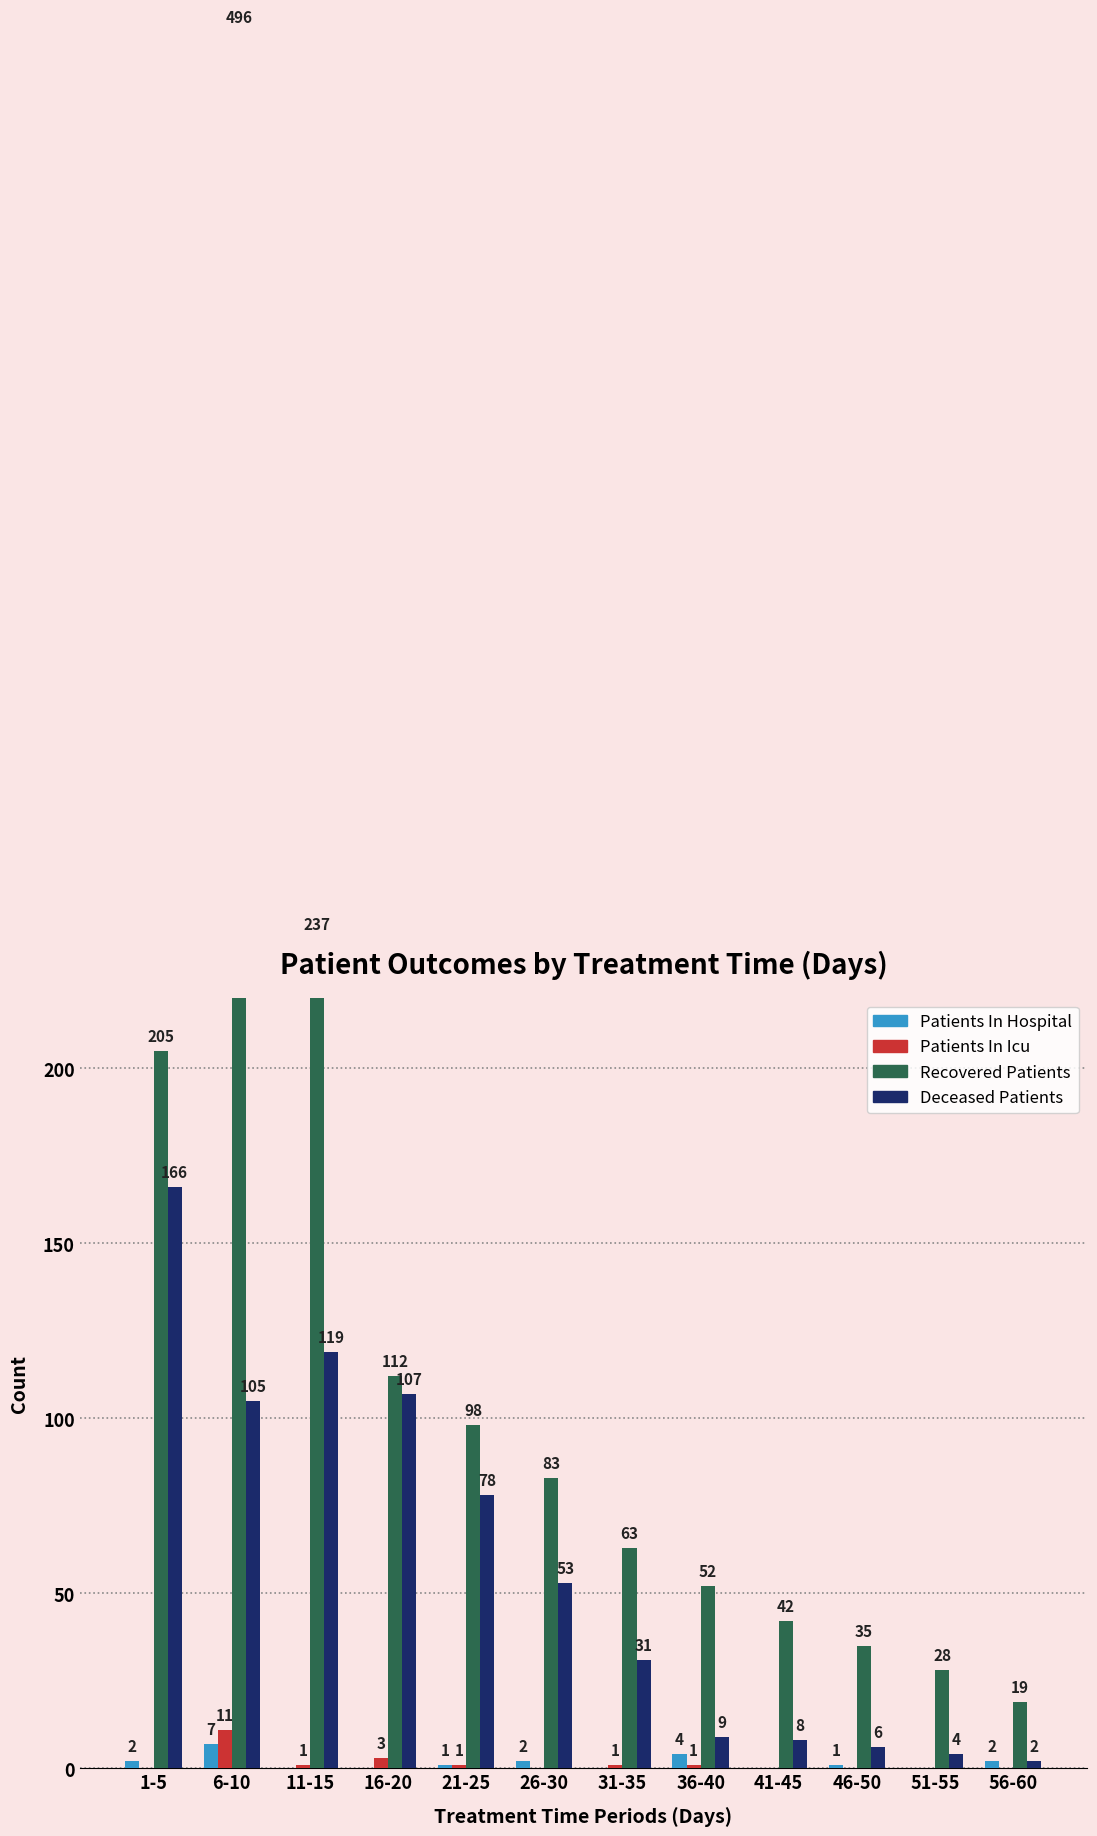

True or false: deceased_patients has a value of 2 at 46-50.

False